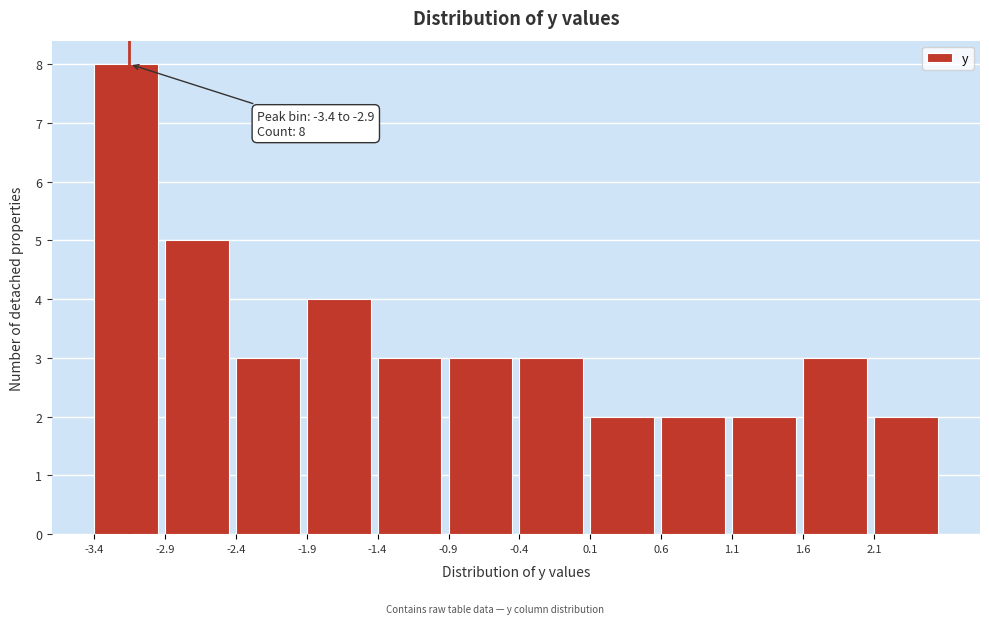

Which range on the x-axis has the tallest bar?

-3.4 to -2.9